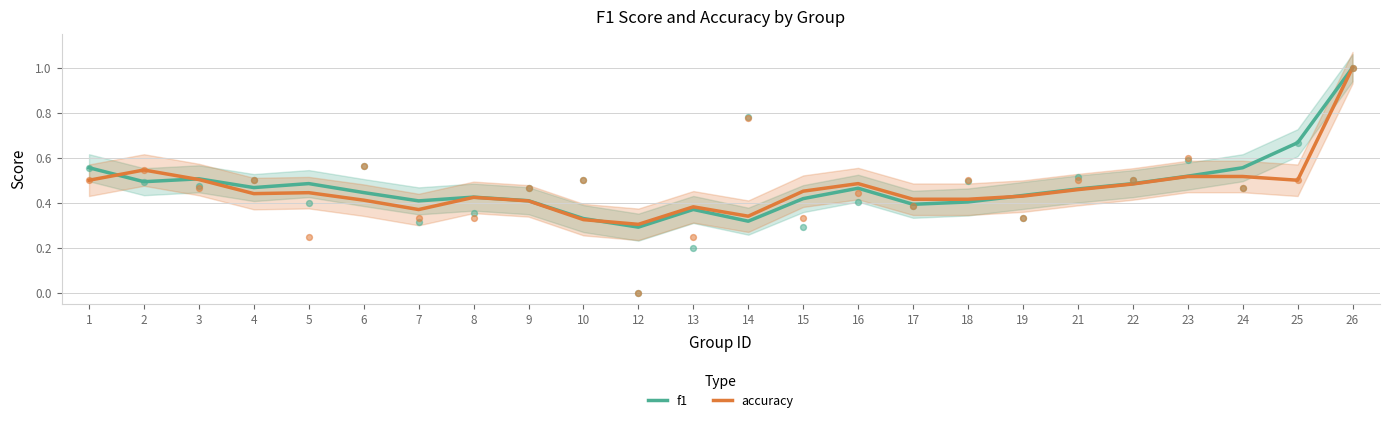

Which series has the largest total across all categories?

f1